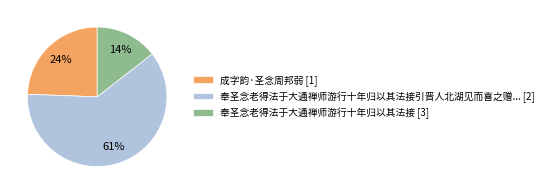

Does any single category account for the majority?

Yes